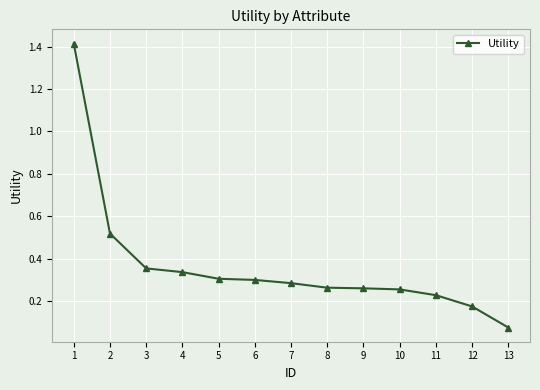

What is the value of the 1st point from the left?

1.4